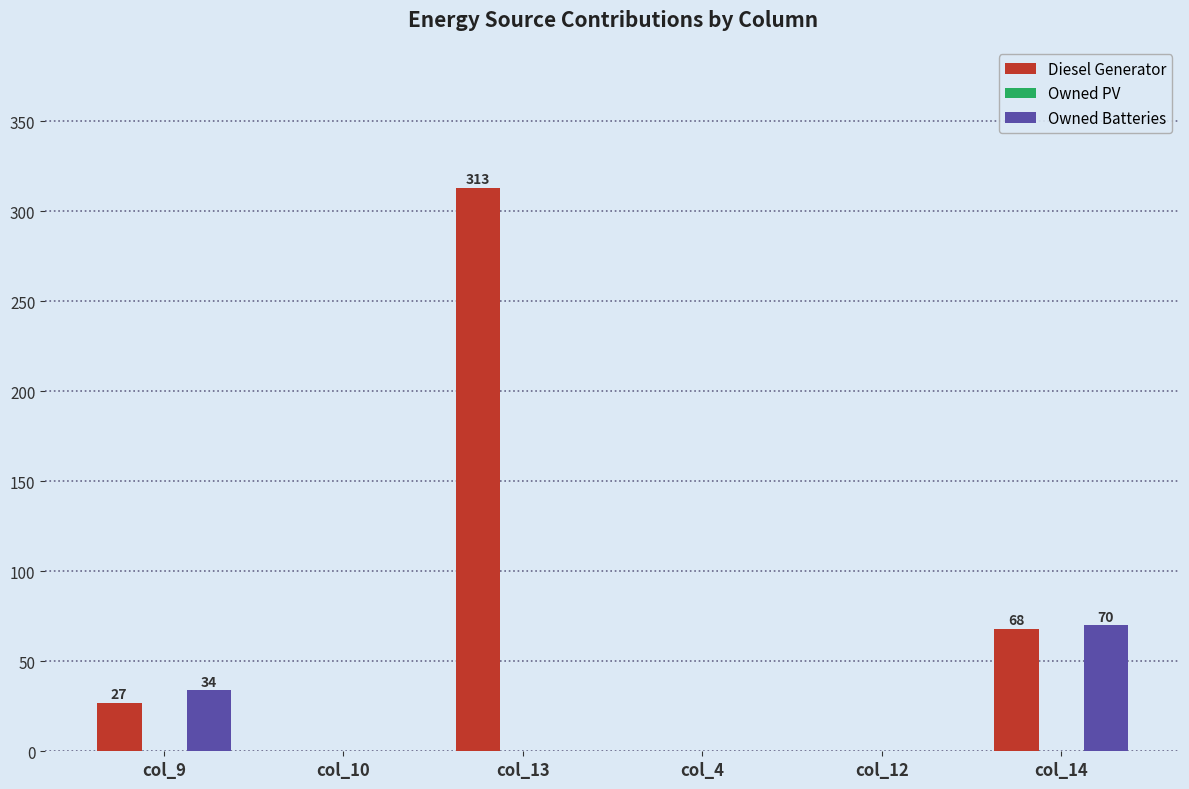

Is it true that Diesel Generator equals 27 at col_9?

True